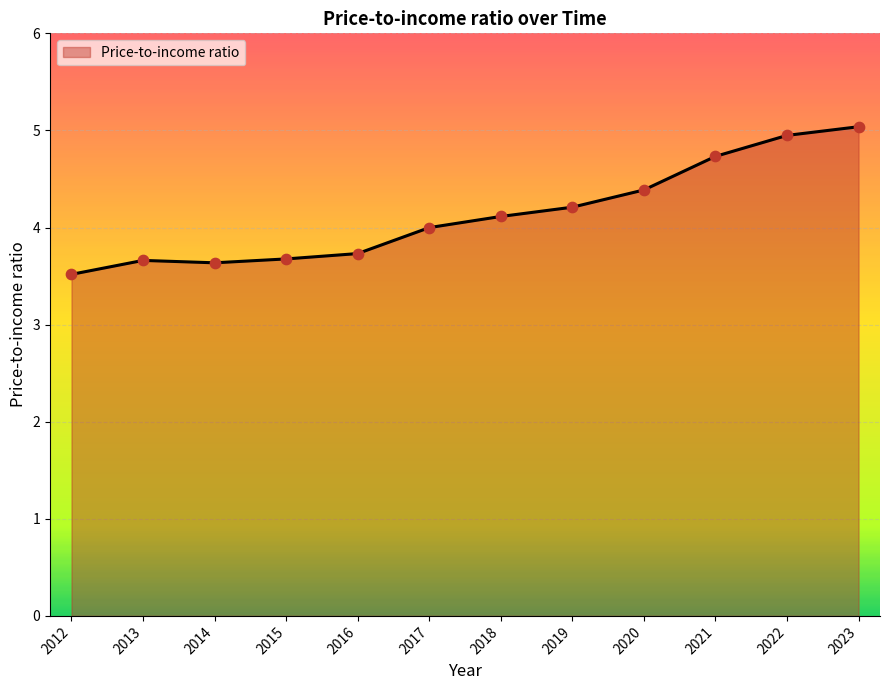

What is the change in value from 2013 to 2021?

+1.1